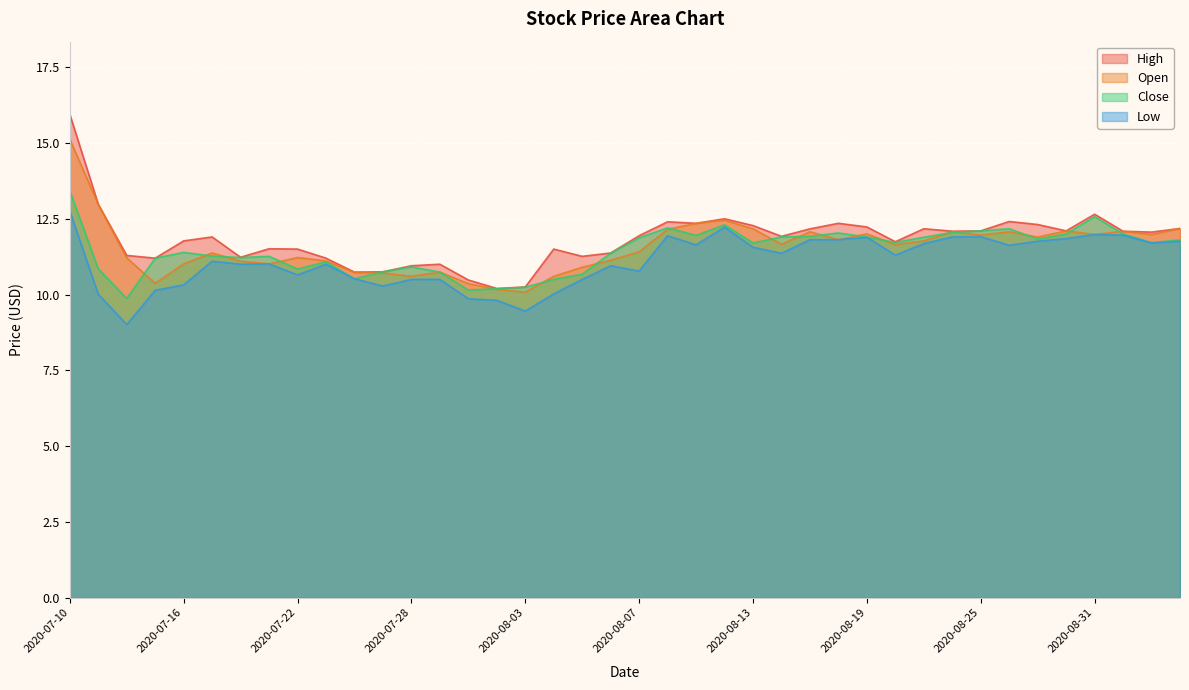

What is the maximum value shown in the chart?

15.9